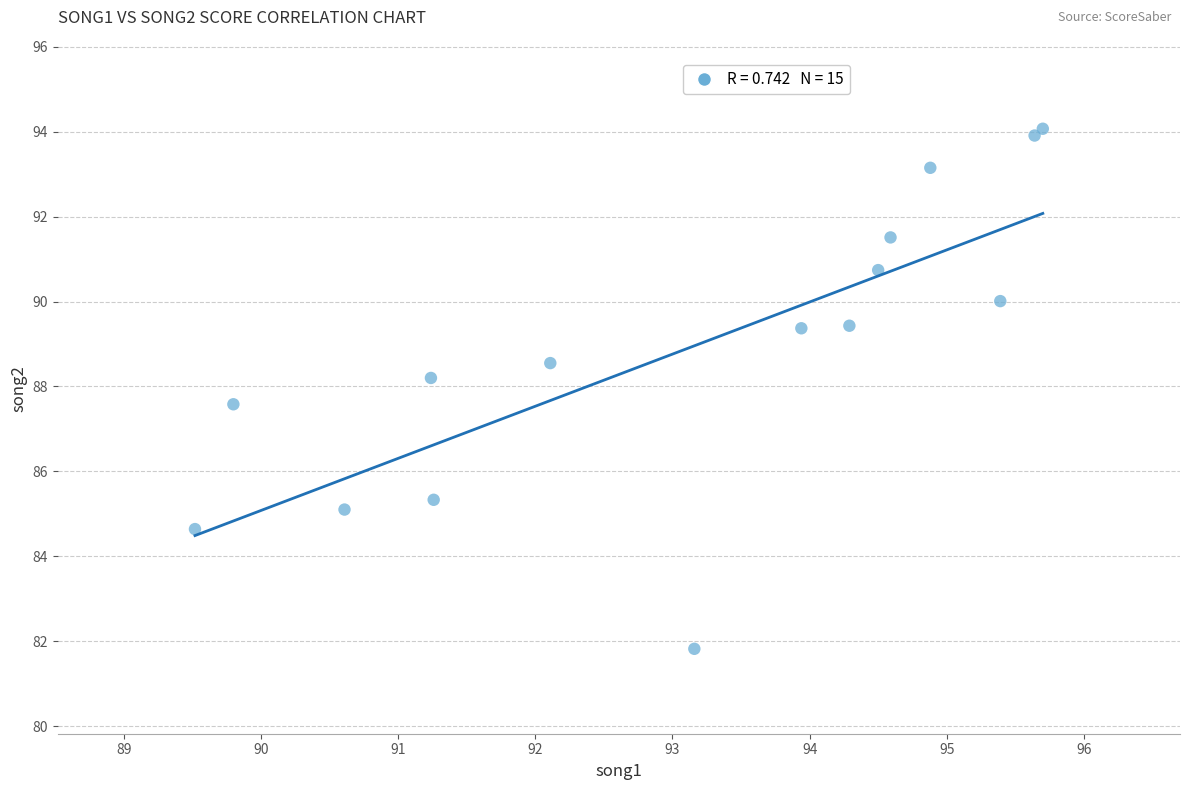

What Y value in the scatter plot is closest to 87?

87.6